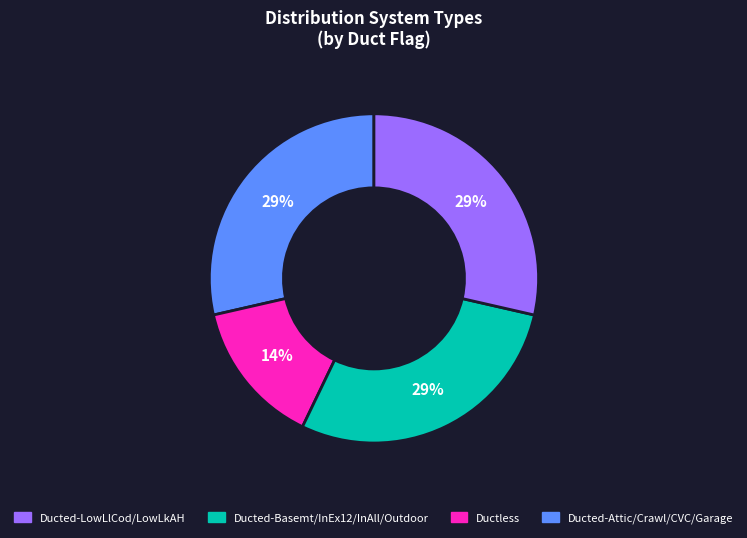

Does any single category account for the majority?

No